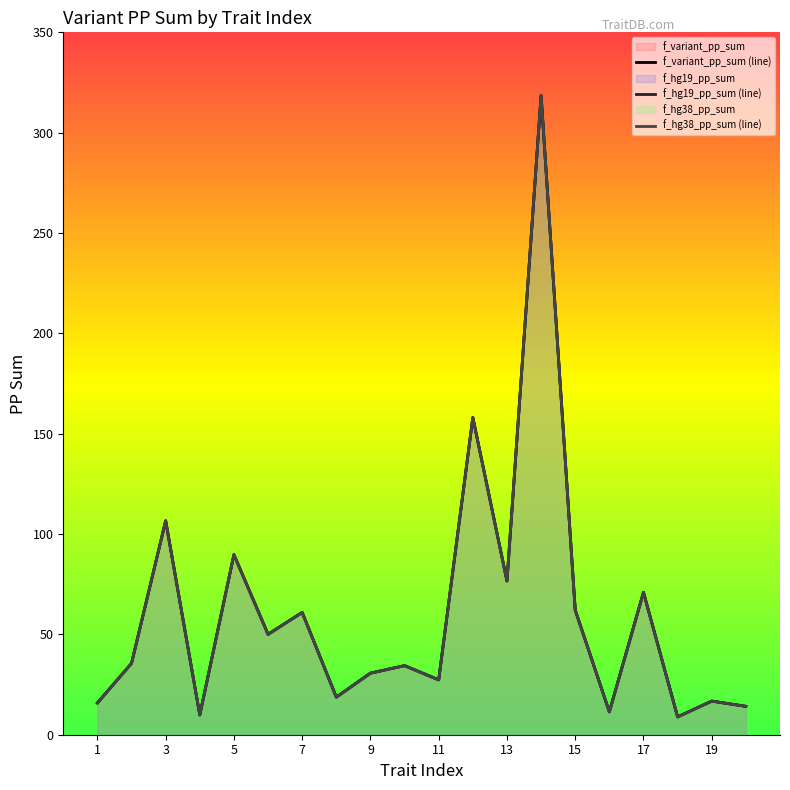

Does the chart have visible grid lines?

No